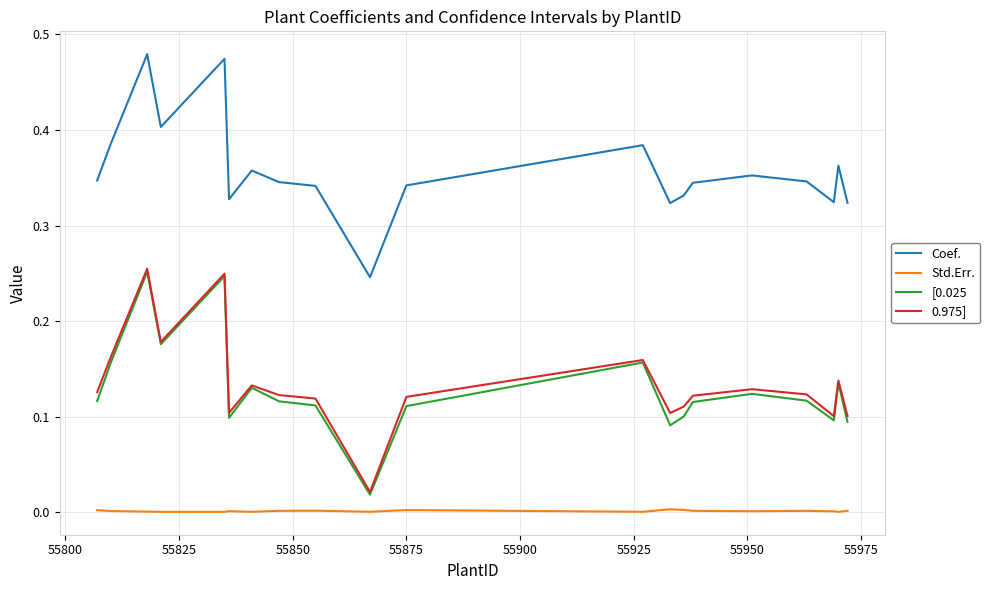

True or false: Coef. and Std.Err. cross at least once.

False